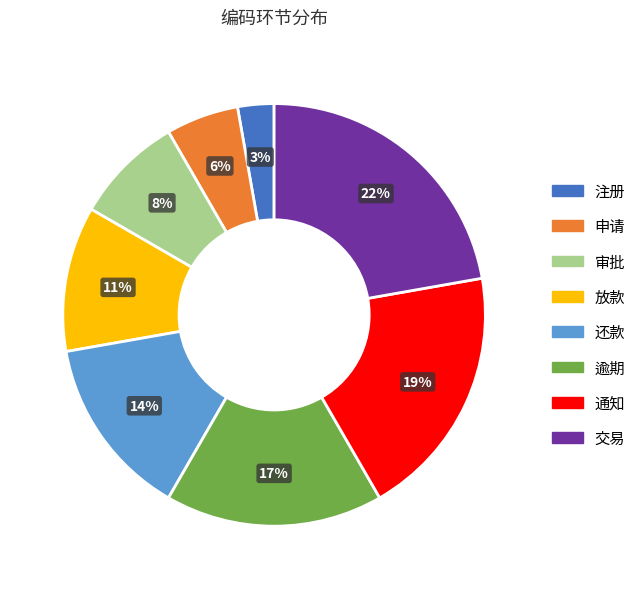

To the nearest percent, what is the average slice percentage?

12%